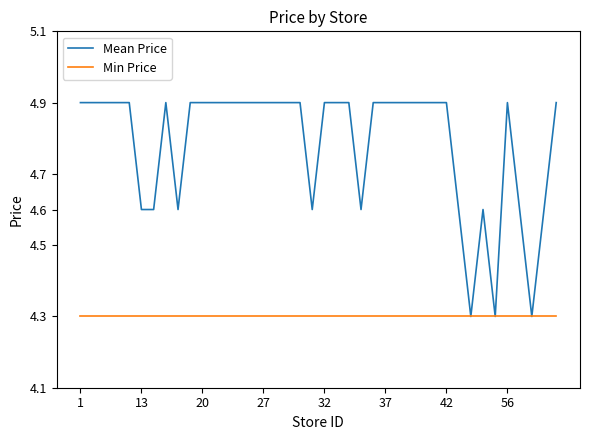

What is the maximum value shown in the chart?

4.9